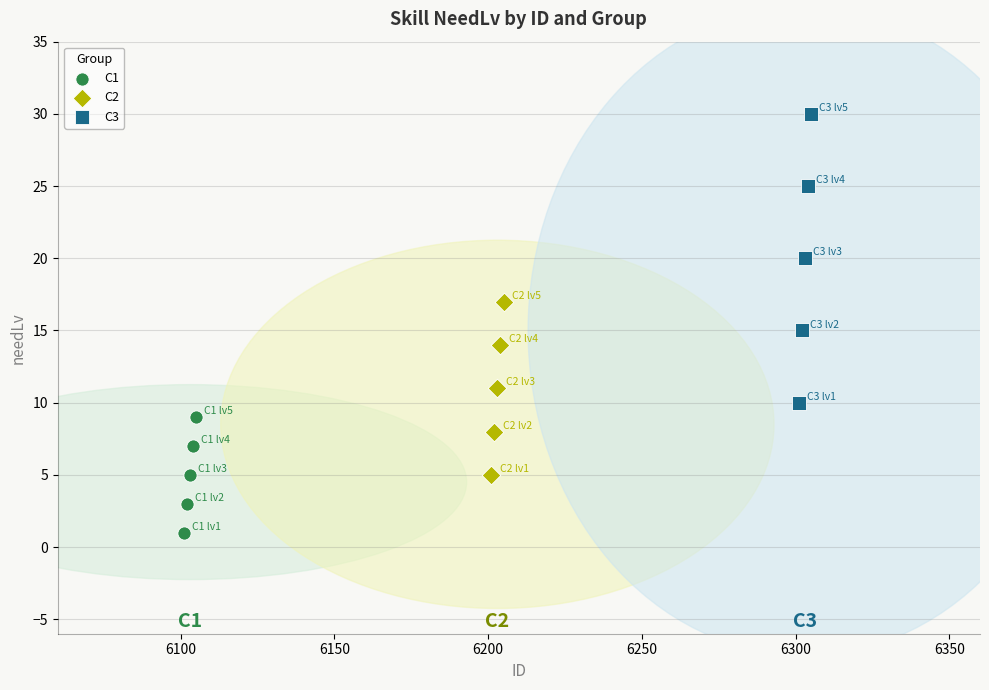

Which series reaches the maximum Y coordinate?

C3